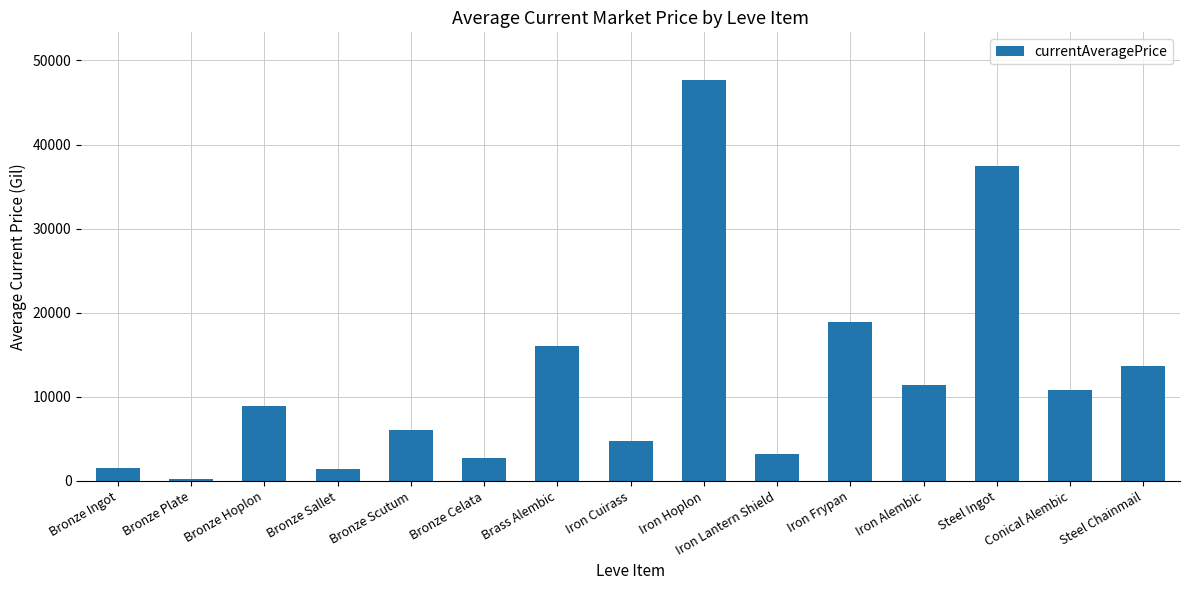

True or false: the data shows 47628.1 at Iron Hoplon.

True